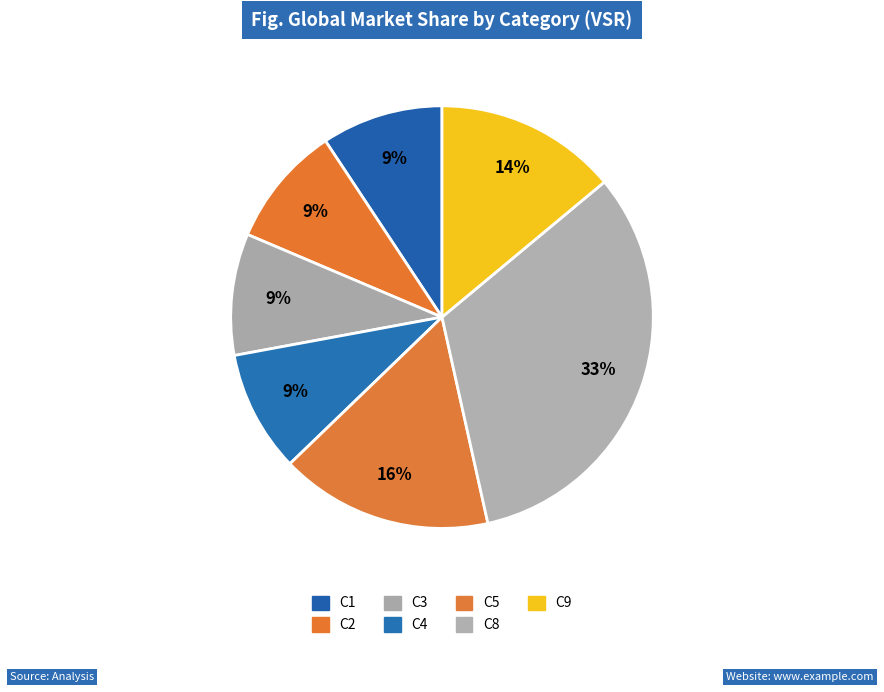

Count the number of slices in the pie.

7